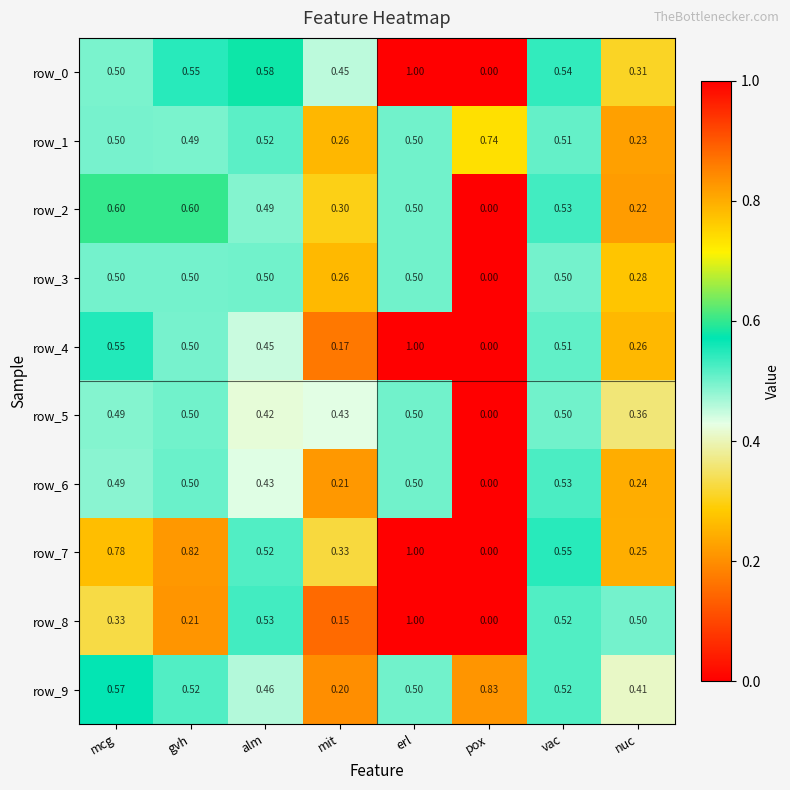

Where is row_4 nearest to the value 0?

pox